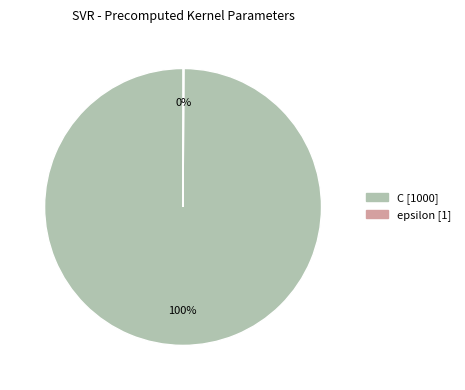

What percentage is the C slice, to the nearest percent?

100%